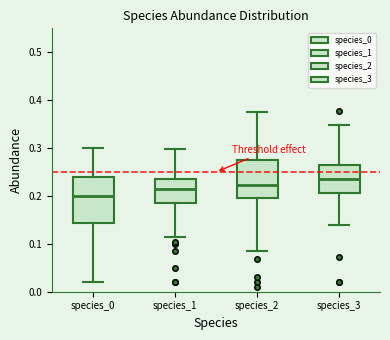

Which box is the tallest, from its lower edge to its upper edge?

species_0